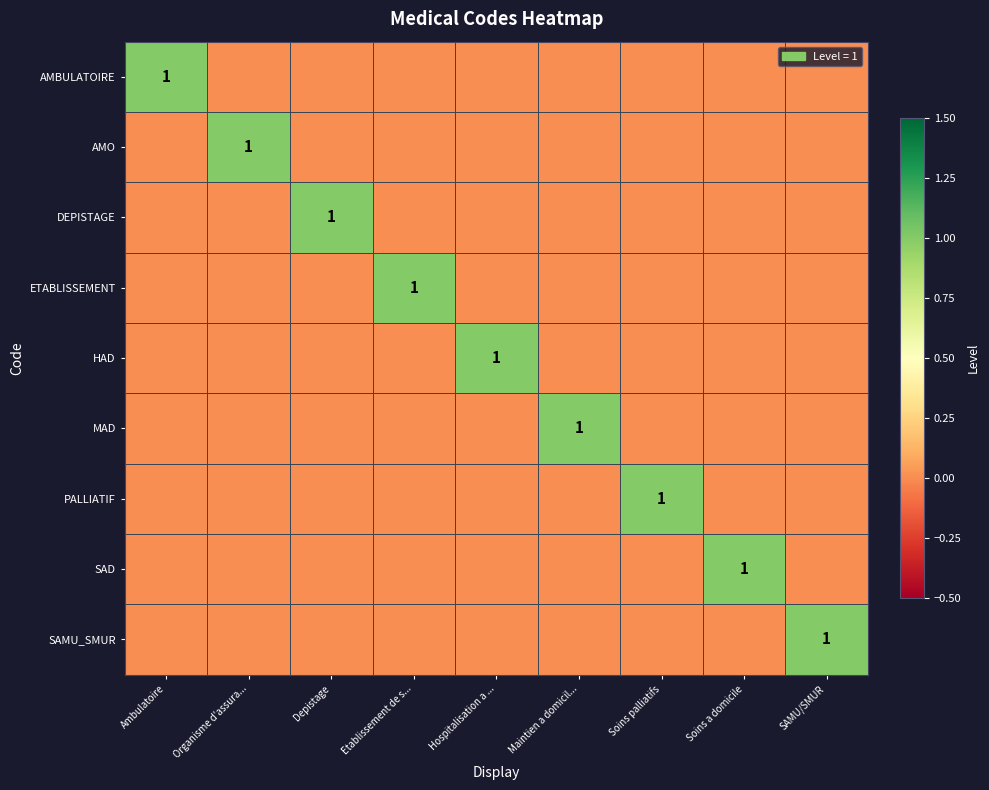

The value of AMO at Ambulatoire is 0. True or false?

False